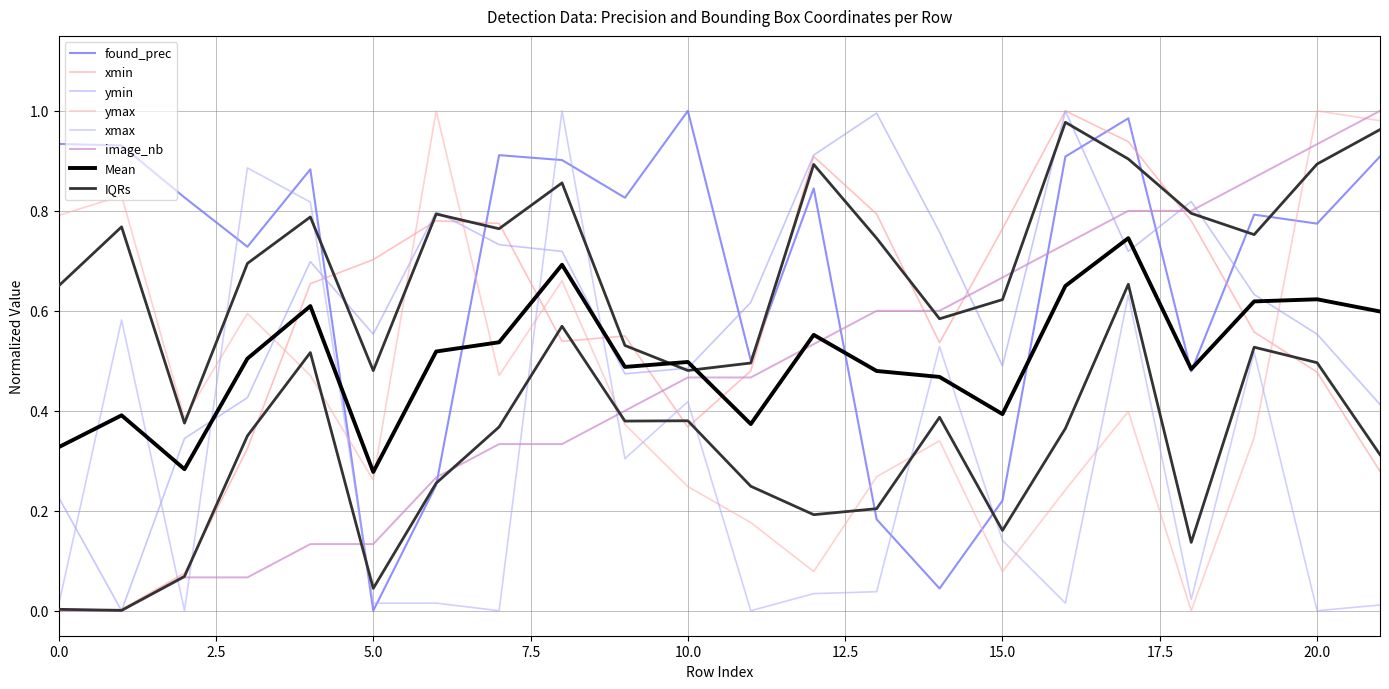

What is the sum of all ymin values?

13.4